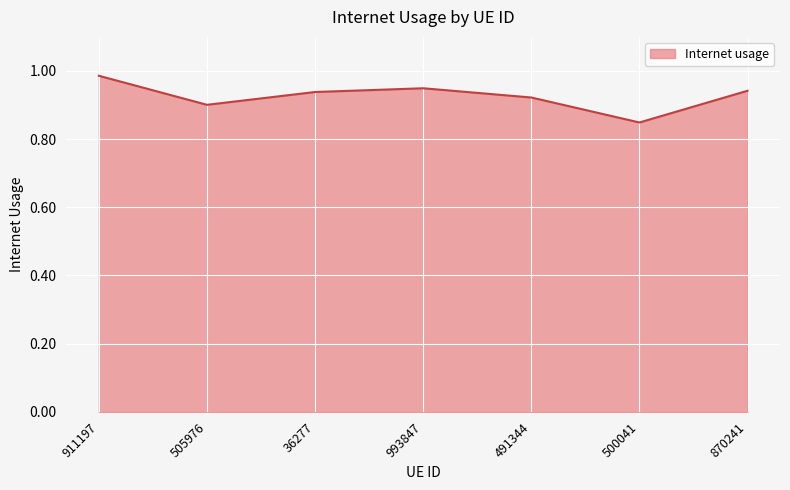

Between 505976 and 993847, which is larger?

993847